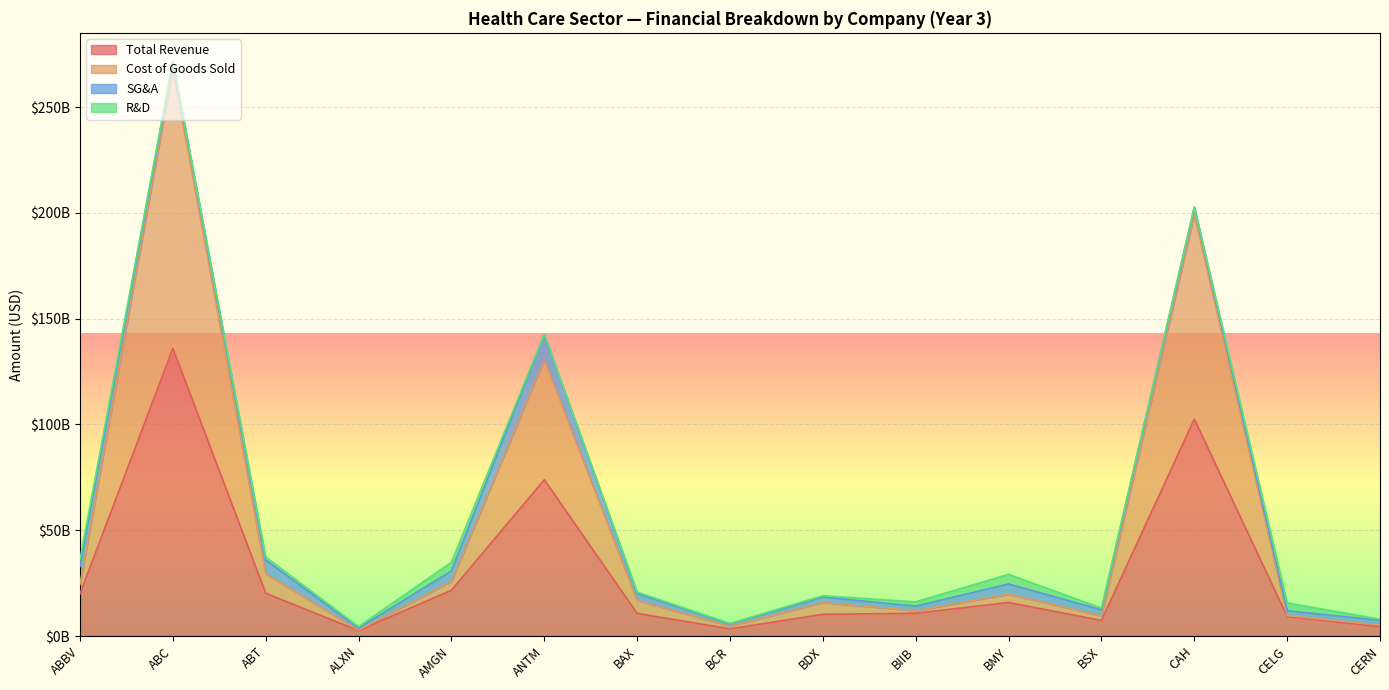

Rank the categories by Cost of Goods Sold value from highest to lowest.

ABC, CAH, ANTM, ABT, AMGN, ABBV, BMY, BAX, BDX, BIIB, CELG, BSX, CERN, BCR, ALXN